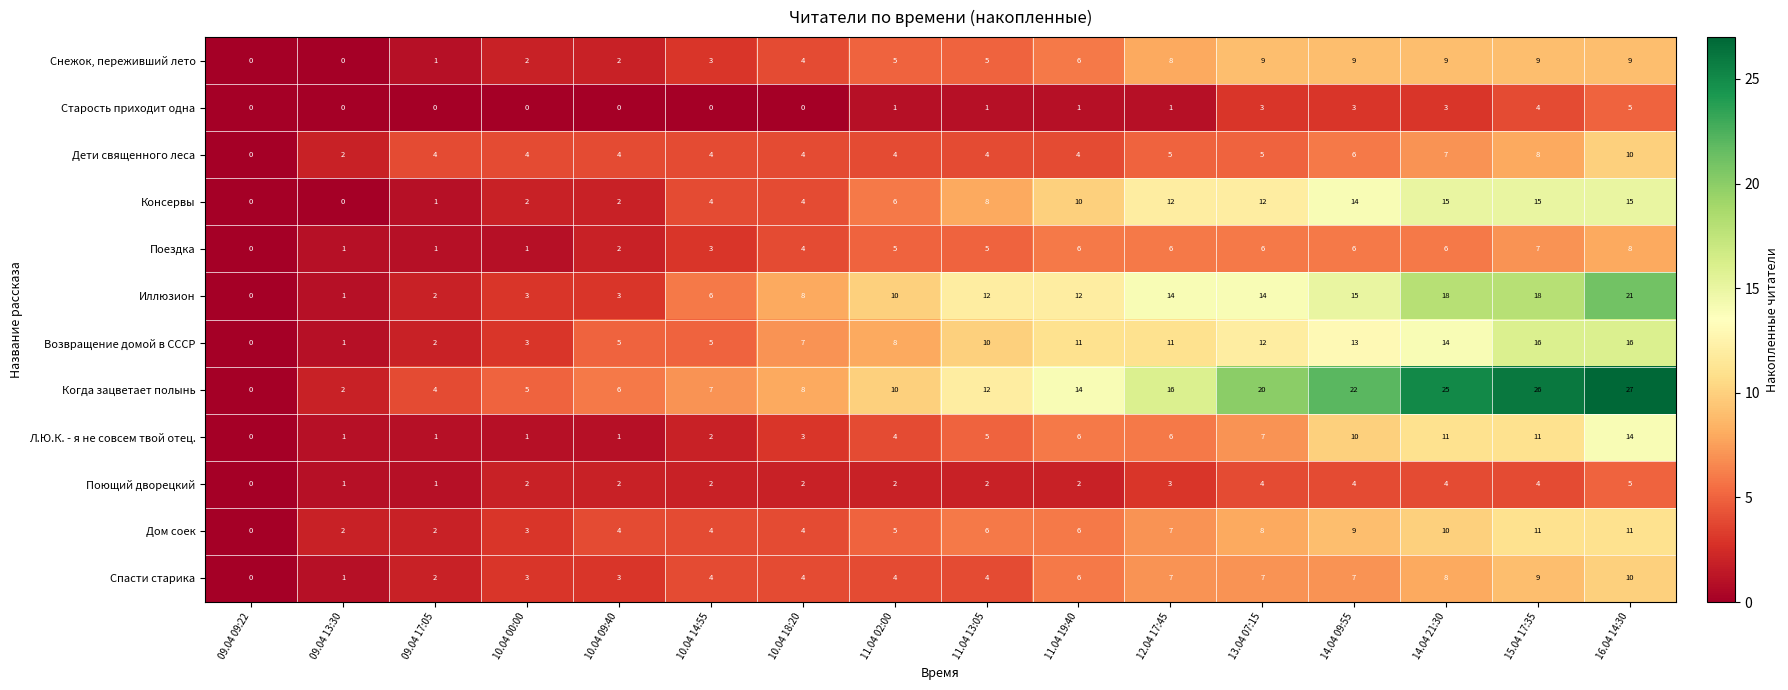

What is the maximum value shown in the chart?

27